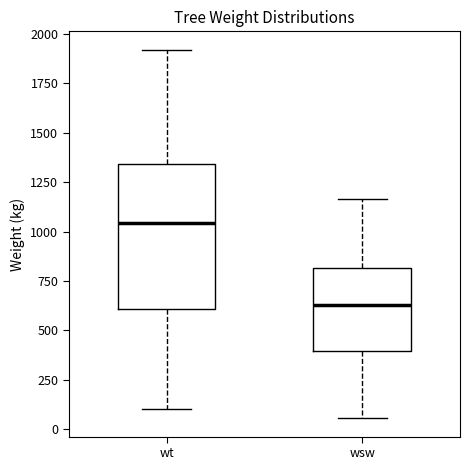

Where is the lower edge of the box for wt on the y-axis? The values are not printed on the chart, so give them approximately, as read against the axis.

600